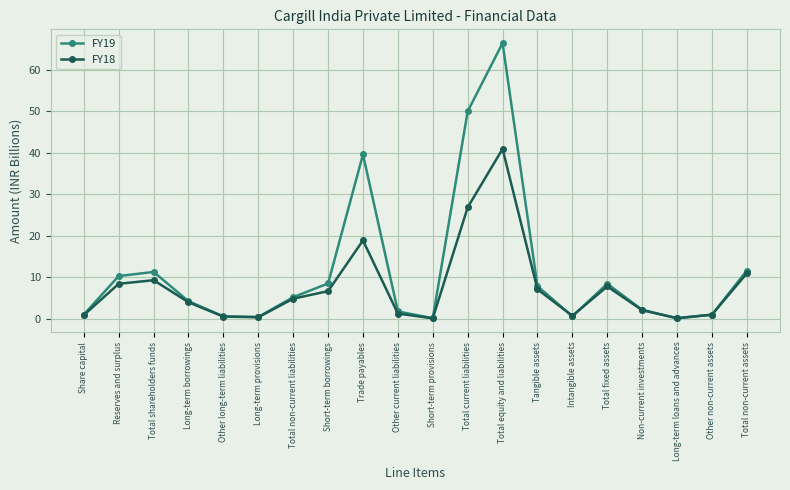

What is the sum of all FY19 values?

230.7